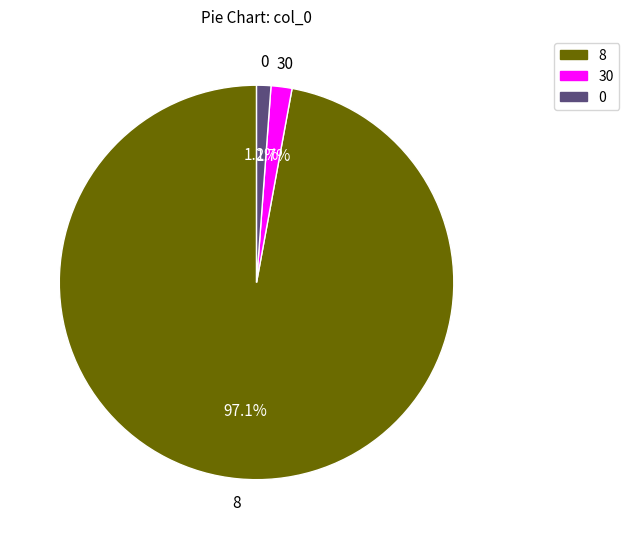

To the nearest percent, what is the average slice percentage?

33%